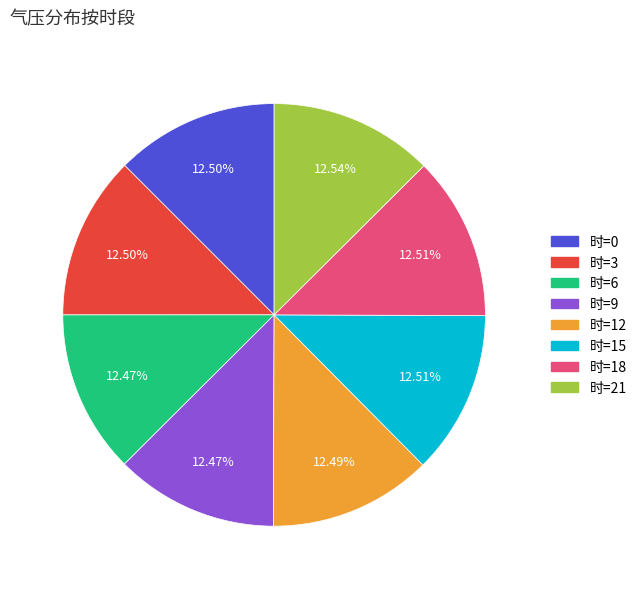

Is there a majority slice in this chart?

No